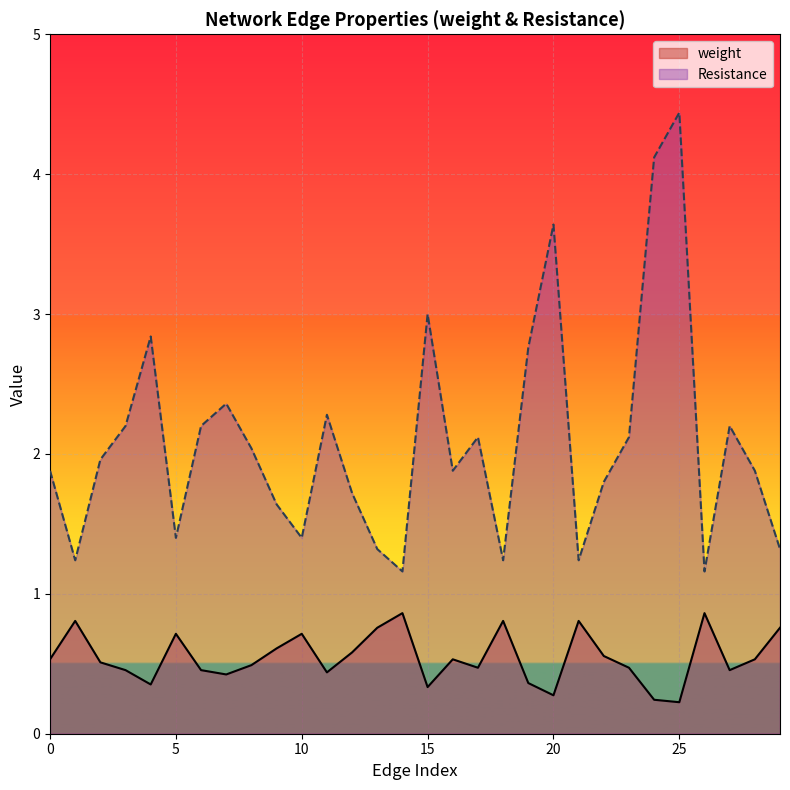

Between 5 and 20, which series saw the biggest shift?

Resistance